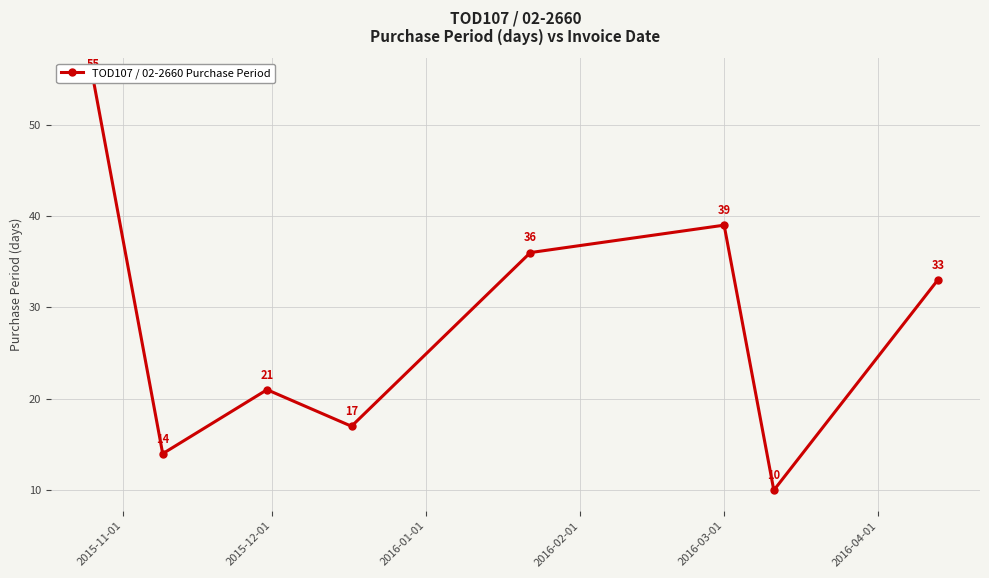

True or false: the data has more than 2 interior local peaks.

False